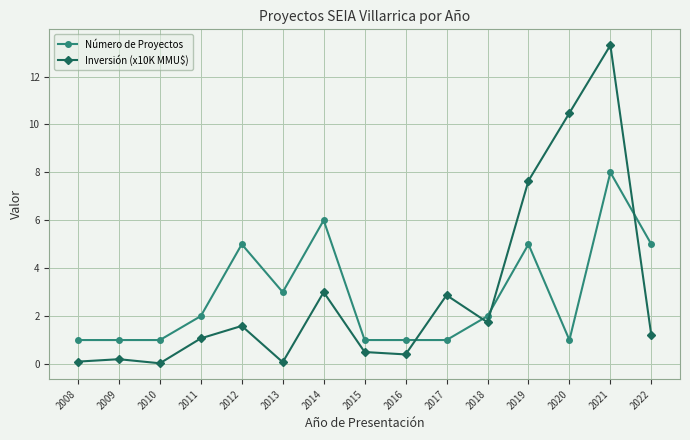

Where does the Inversión (x10K MMU$) series first go above 1?

2011